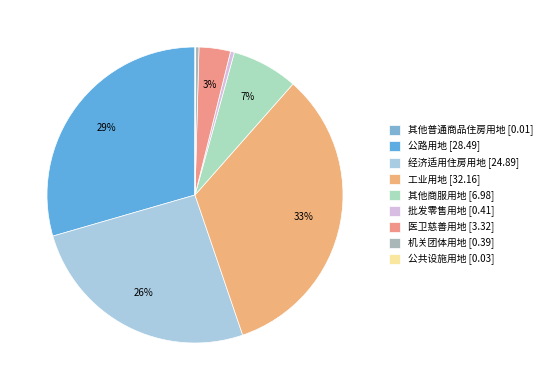

How much of the chart is everything except 批发零售用地?

99.6%